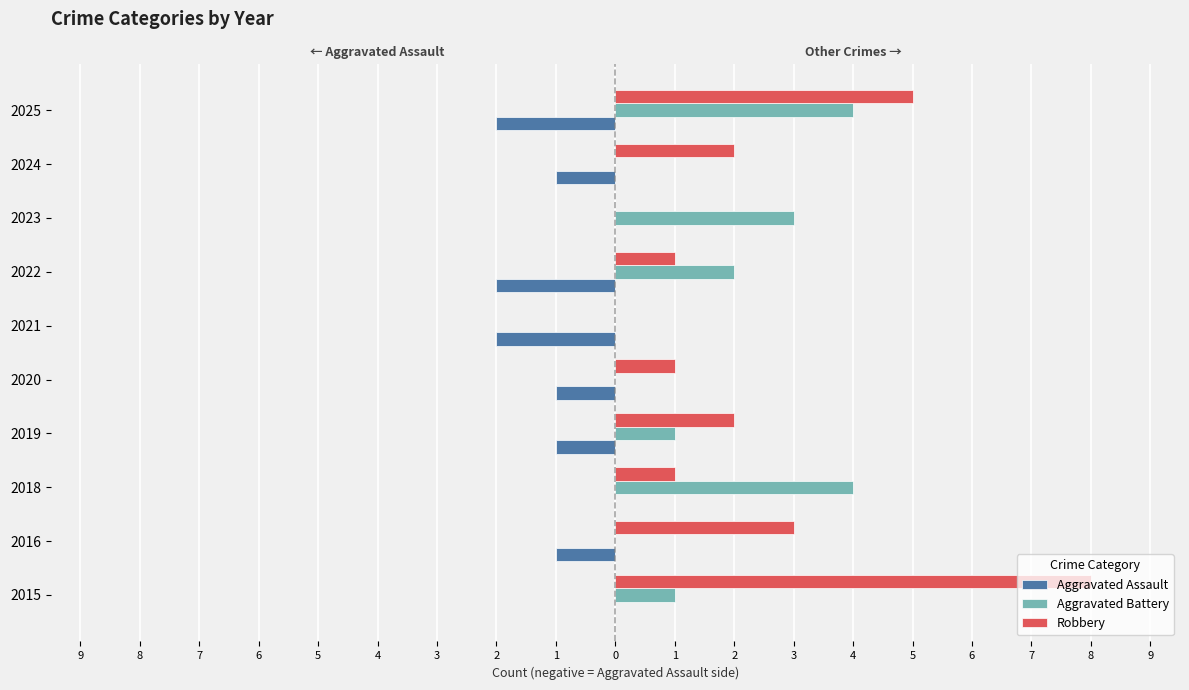

Rank the series by their average value, from lowest to highest.

Aggravated Assault, Aggravated Battery, Robbery